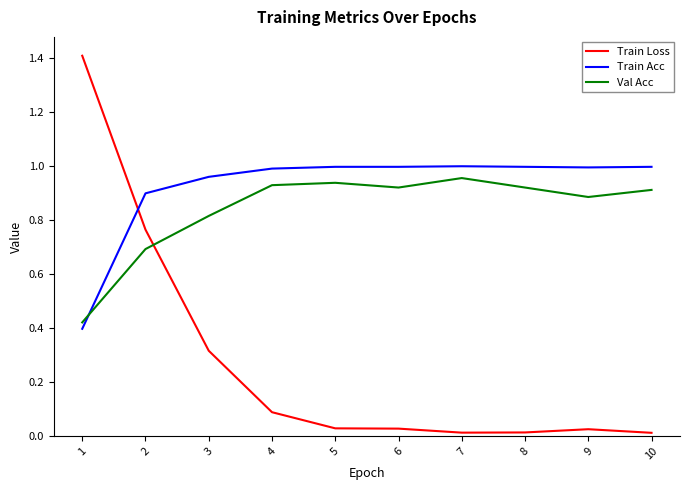

True or false: Val Acc has a value of 0.9 at 9.

True